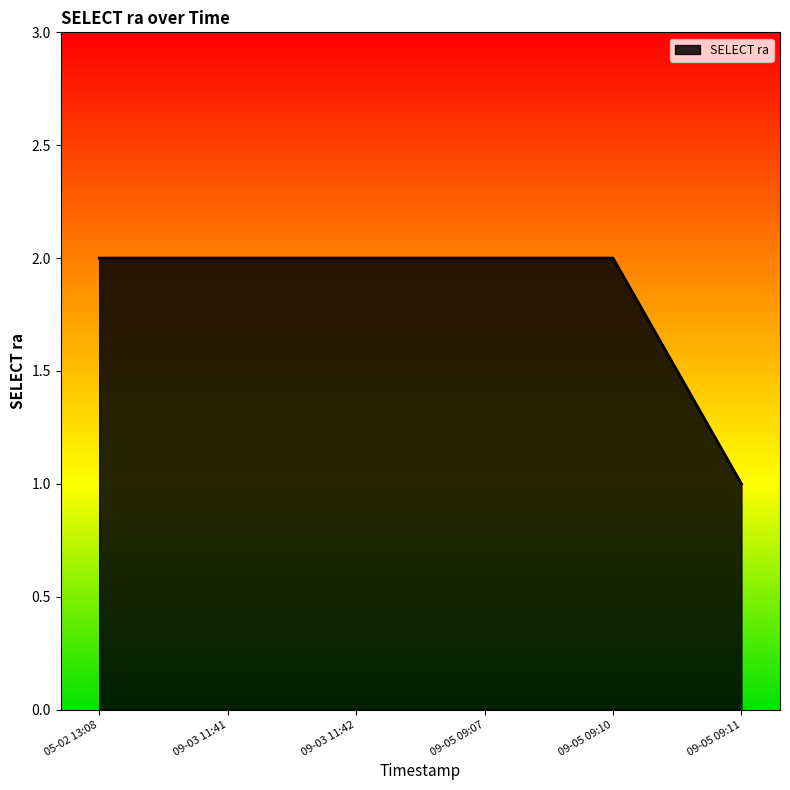

Reading left to right, transcribe all the data shown in this chart.

2	2	2	2	2	1